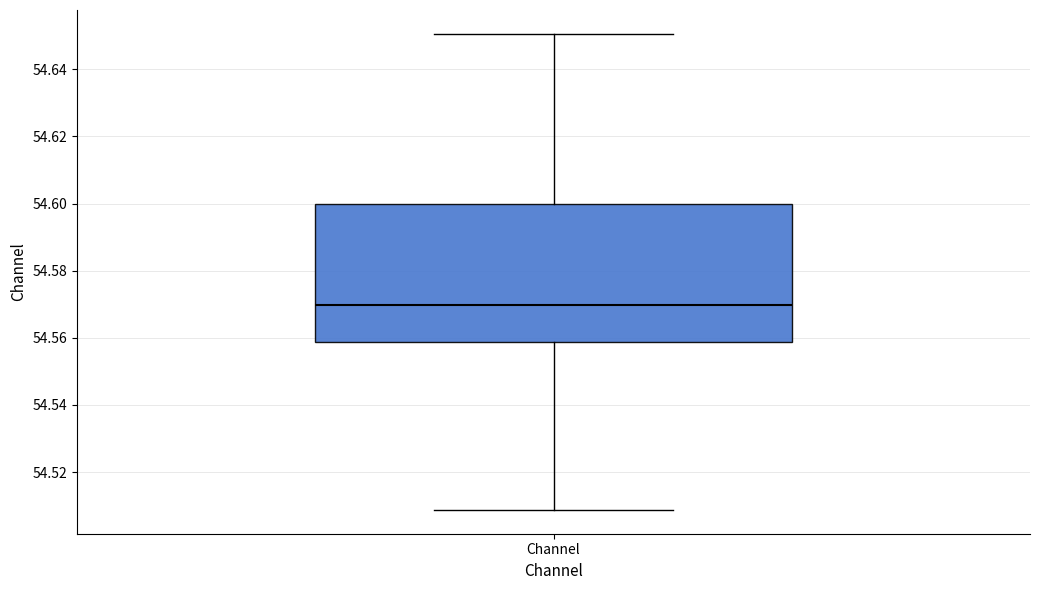

Where is the lower edge of the box for Channel on the y-axis? The values are not printed on the chart, so give them approximately, as read against the axis.

54.558